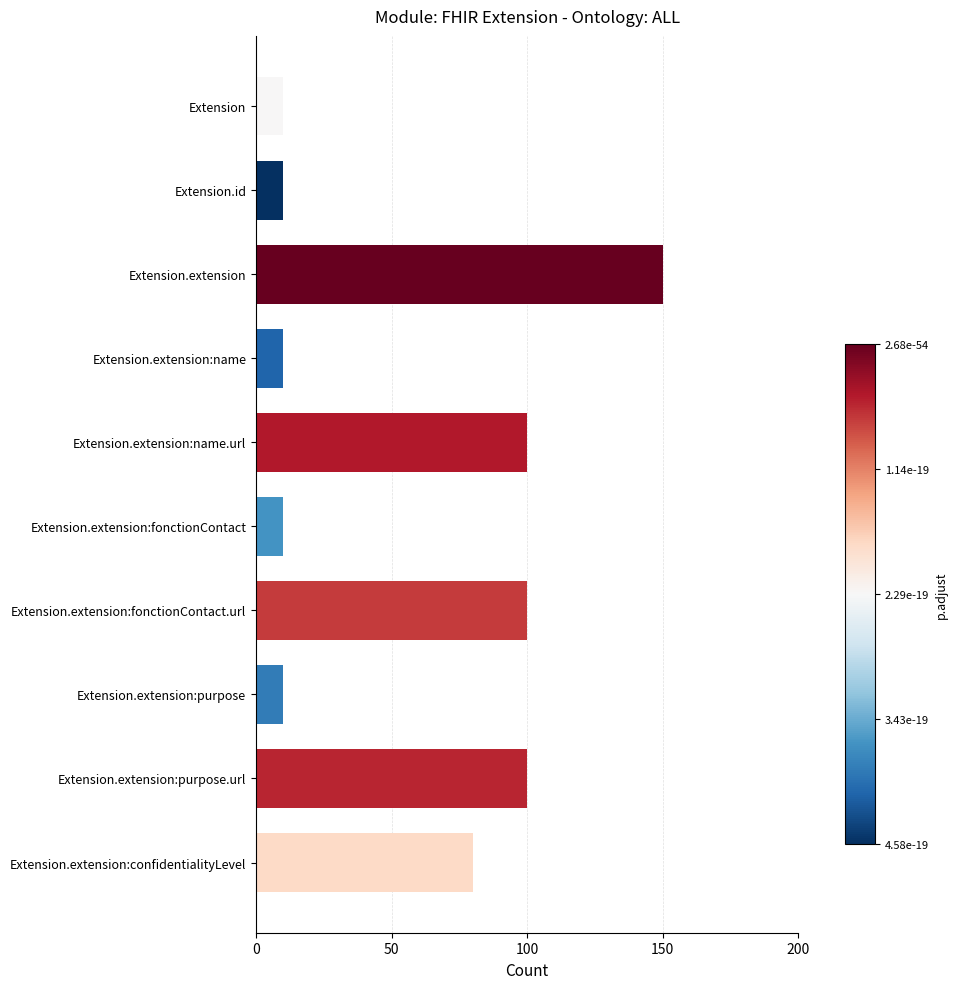

What is the ratio of the value at Extension.extension:confidentialityLevel to the value at Extension.extension:purpose.url?

0.8